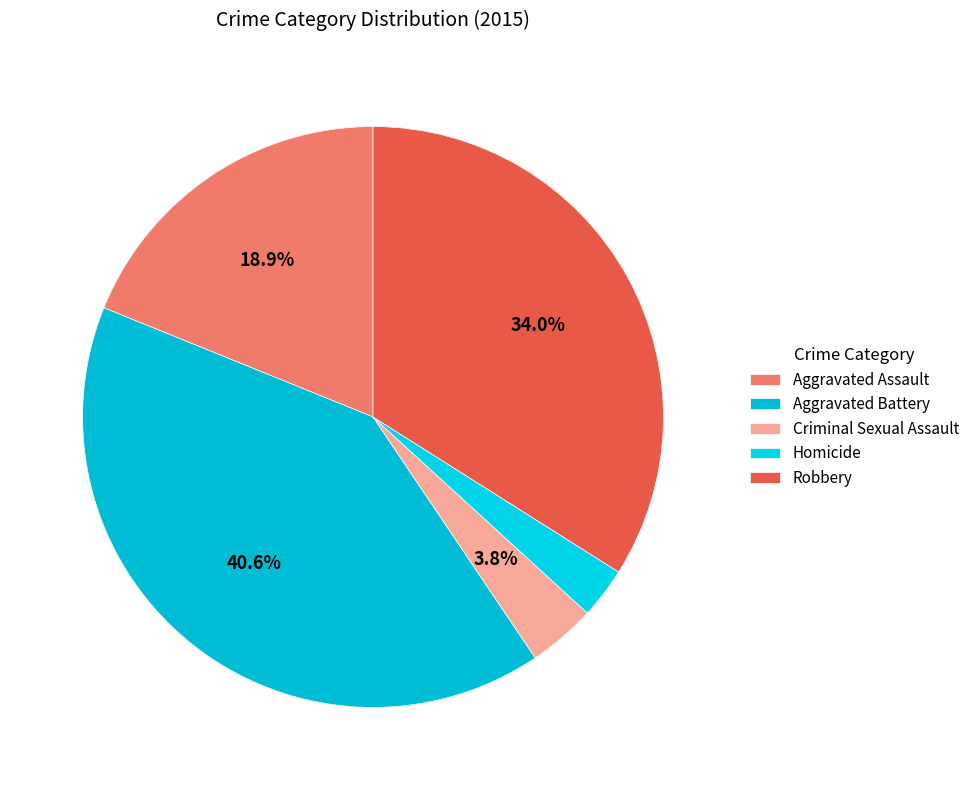

Rank the categories by value from highest to lowest.

Aggravated Battery, Robbery, Aggravated Assault, Criminal Sexual Assault, Homicide